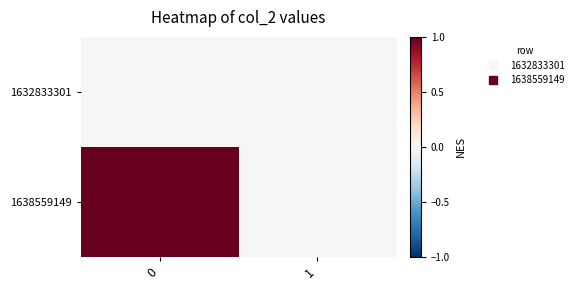

What is the greatest value displayed?

1